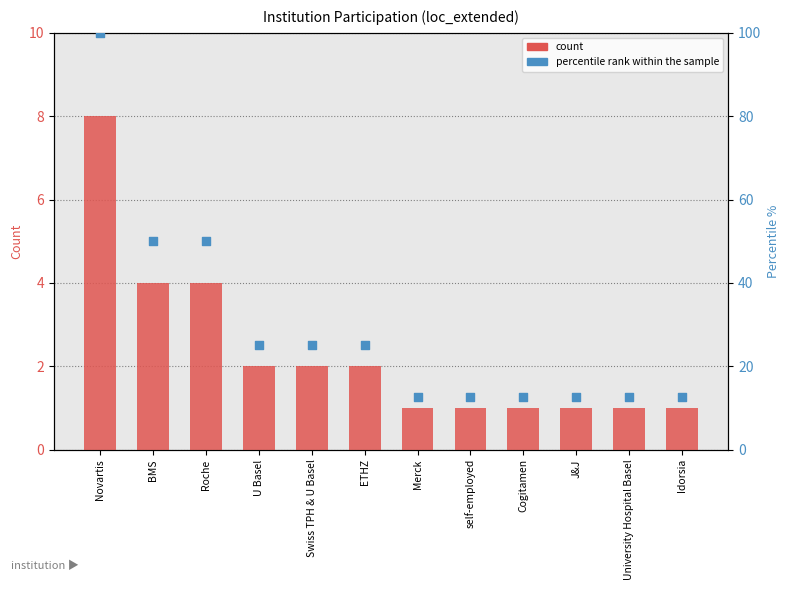

Is the value of count at Merck greater than the value of percentile rank within the sample at self-employed?

No